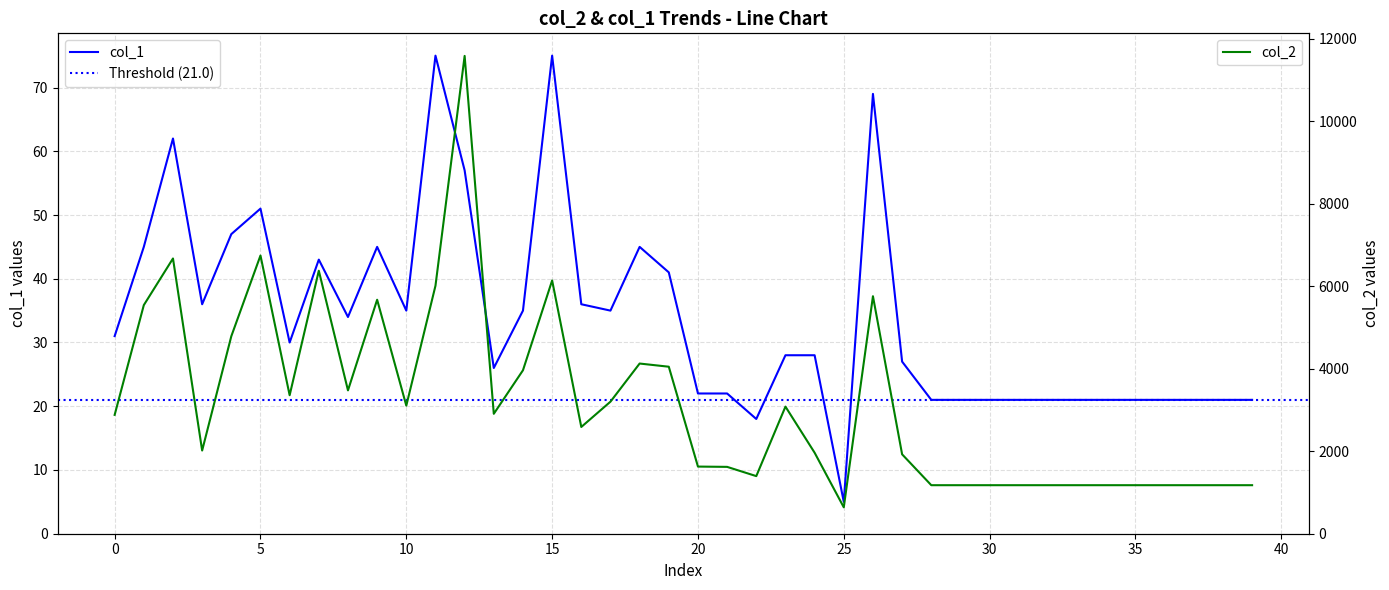

Rank the series by their maximum value, from lowest to highest.

col_1, col_2